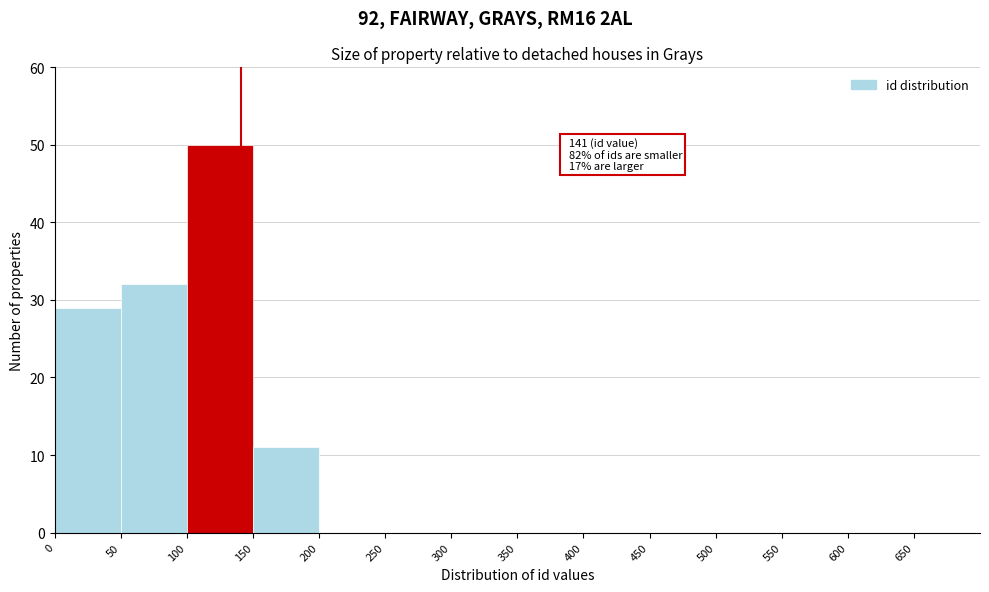

Which range on the x-axis has the tallest bar?

100 to 150